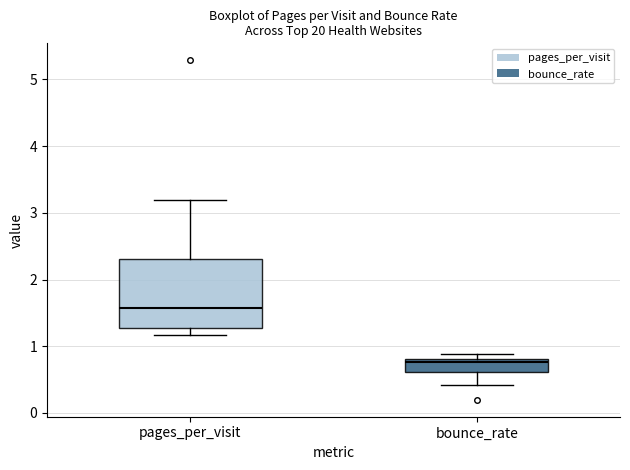

Where does the lower whisker of the box for bounce_rate end on the y-axis? The values are not printed on the chart, so give them approximately, as read against the axis.

0.4